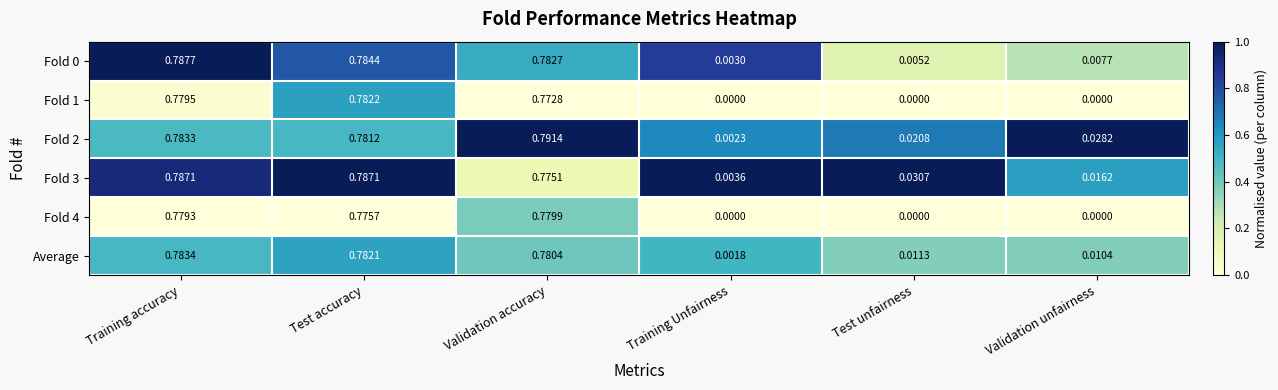

Rank the categories by Fold 2 value from highest to lowest.

Validation accuracy, Training accuracy, Test accuracy, Validation unfairness, Test unfairness, Training Unfairness